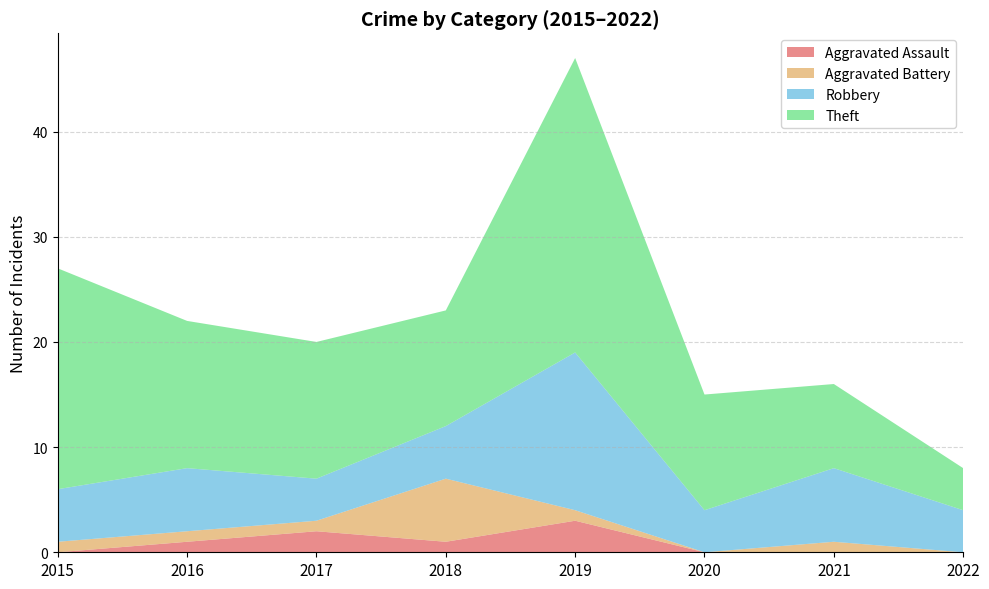

Reading left to right, transcribe all the data shown in this chart.

Aggravated Assault: 2015=0	2016=1	2017=2	2018=1	2019=3	2020=0	2021=0	2022=0
Aggravated Battery: 2015=1	2016=1	2017=1	2018=6	2019=1	2020=0	2021=1	2022=0
Robbery: 2015=5	2016=6	2017=4	2018=5	2019=15	2020=4	2021=7	2022=4
Theft: 2015=21	2016=14	2017=13	2018=11	2019=28	2020=11	2021=8	2022=4